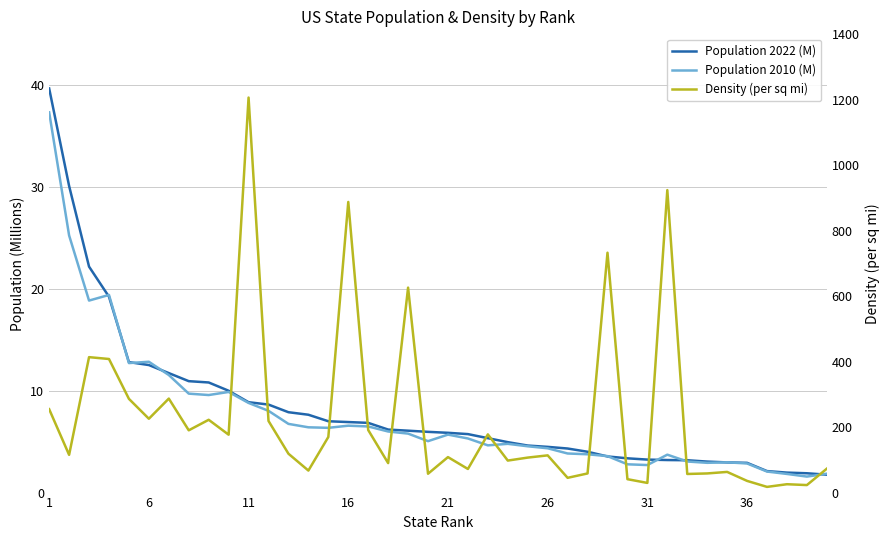

Is it true that Population 2010 (M) equals 2.1 at 31?

False